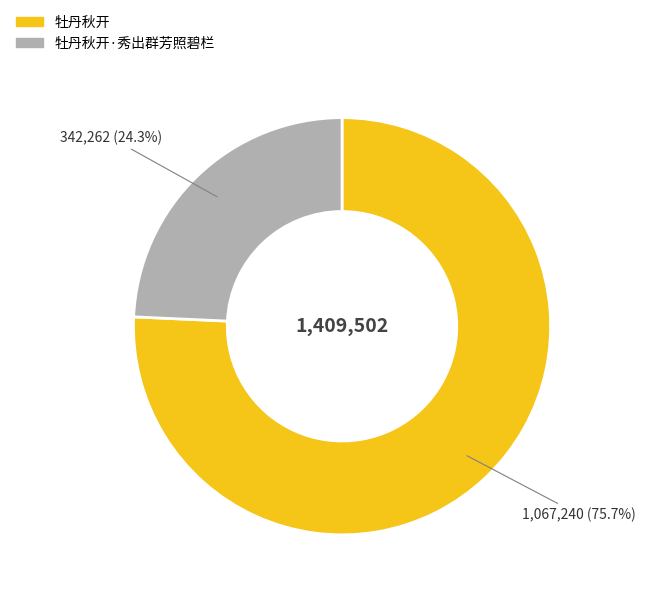

What percentage is the 牡丹秋开 slice, to the nearest percent?

76%